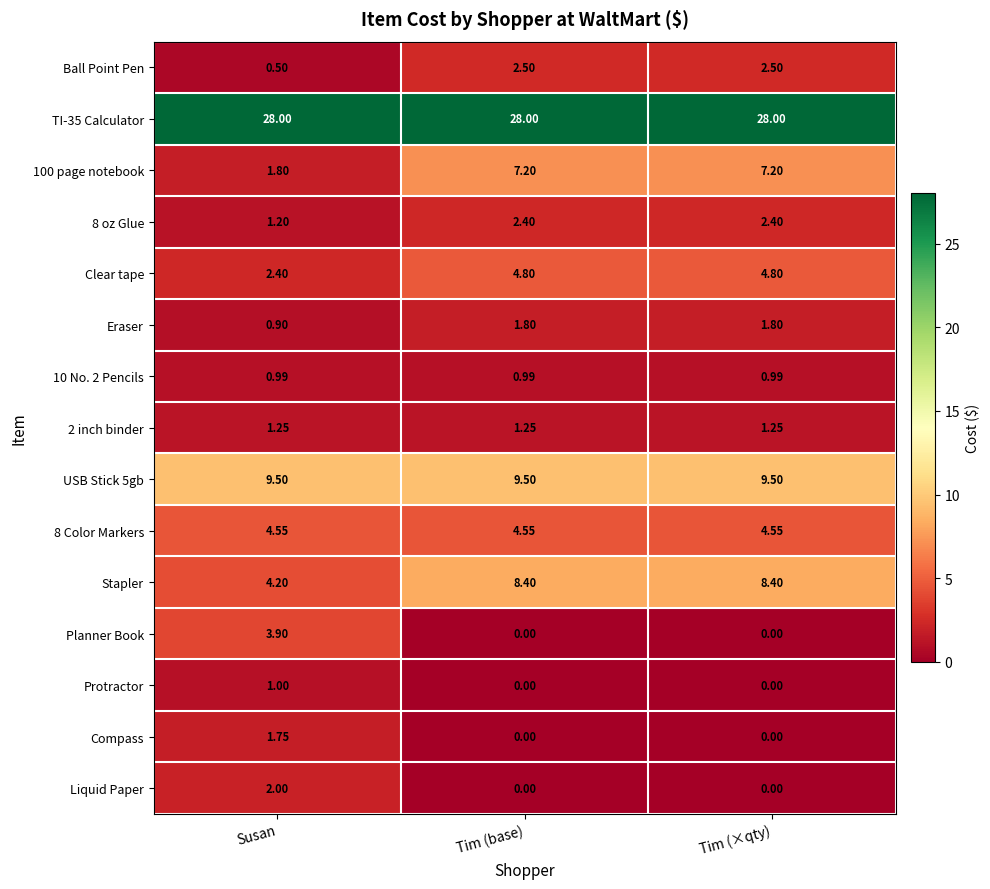

Rank the series at Susan from highest to lowest value.

TI-35 Calculator, USB Stick 5gb, 8 Color Markers, Stapler, Planner Book, Clear tape, Liquid Paper, 100 page notebook, Compass, 2 inch binder, 8 oz Glue, Protractor, 10 No. 2 Pencils, Eraser, Ball Point Pen